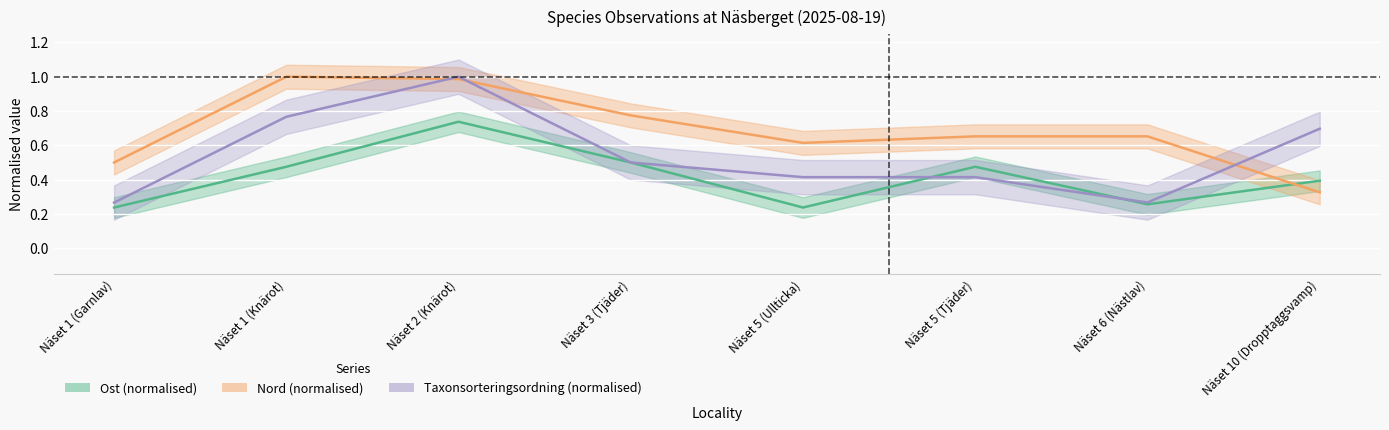

Reading left to right, extract all data points from this chart.

Ost (normalised): 0.2	0.5	0.7	0.5	0.2	0.5	0.3	0.4
Nord (normalised): 0.5	1.0	1.0	0.8	0.6	0.7	0.7	0.3
Taxonsorteringsordning (normalised): 0.3	0.8	1.0	0.5	0.4	0.4	0.3	0.7